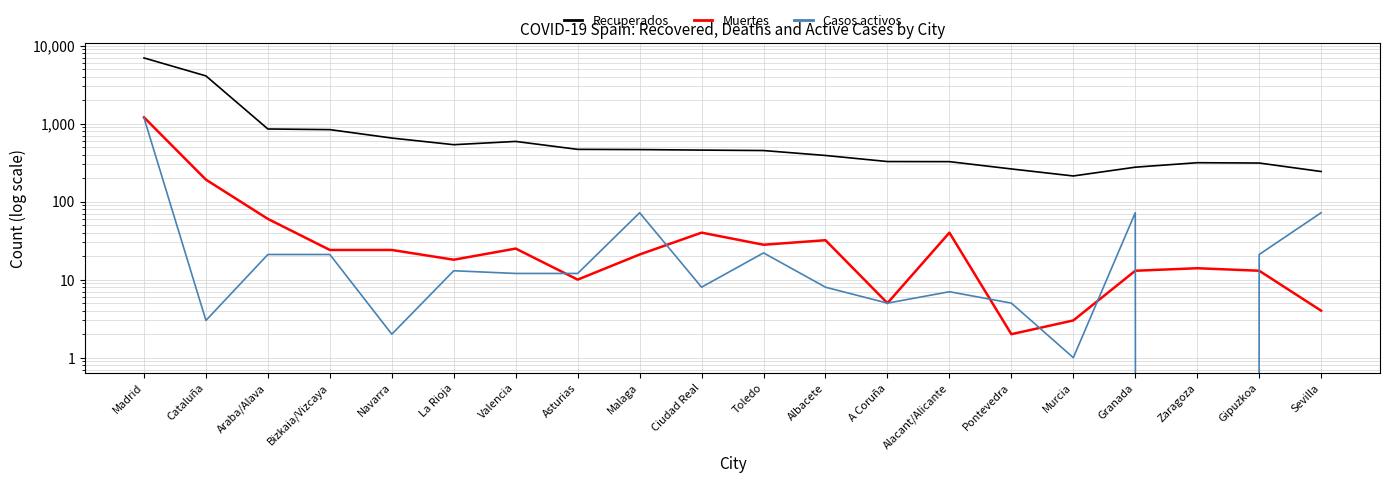

How many data points does each series have?

20